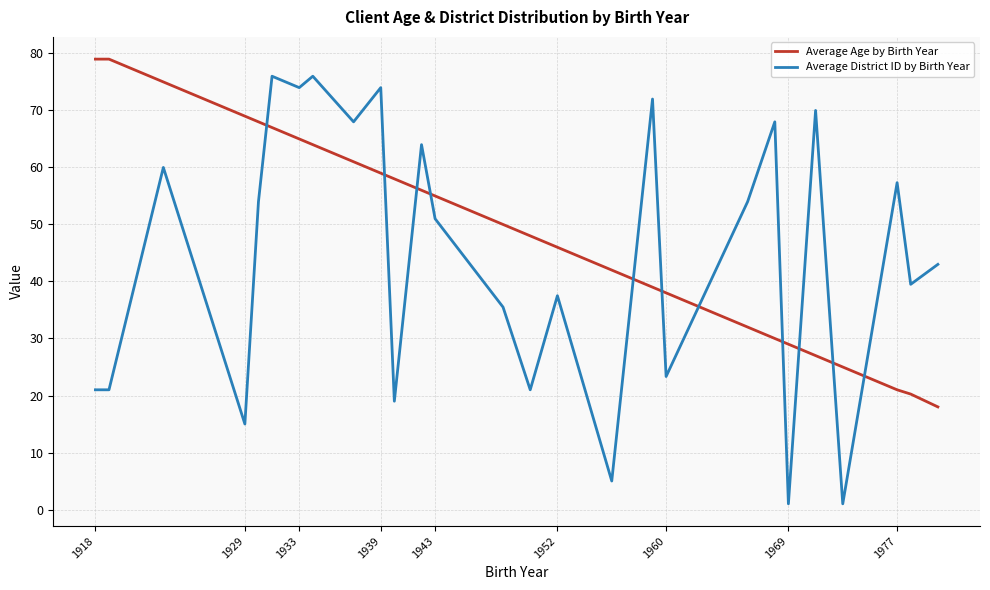

Which series ends up on top after the final intersection of Average Age by Birth Year and Average District ID by Birth Year?

Average District ID by Birth Year